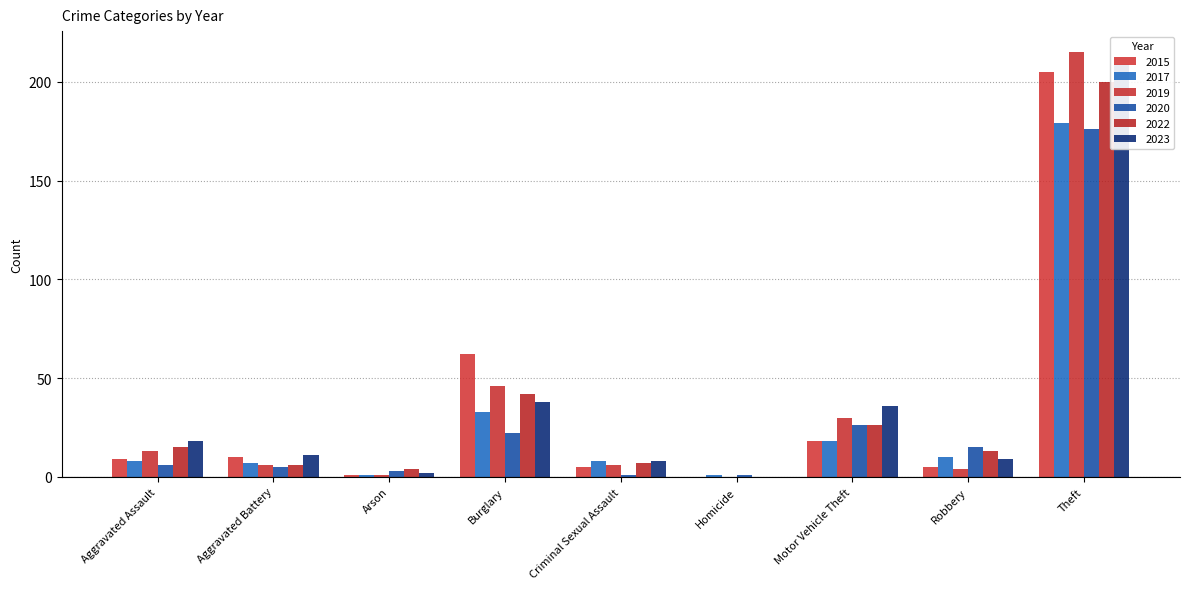

What is the average value of the 2017 series?

29